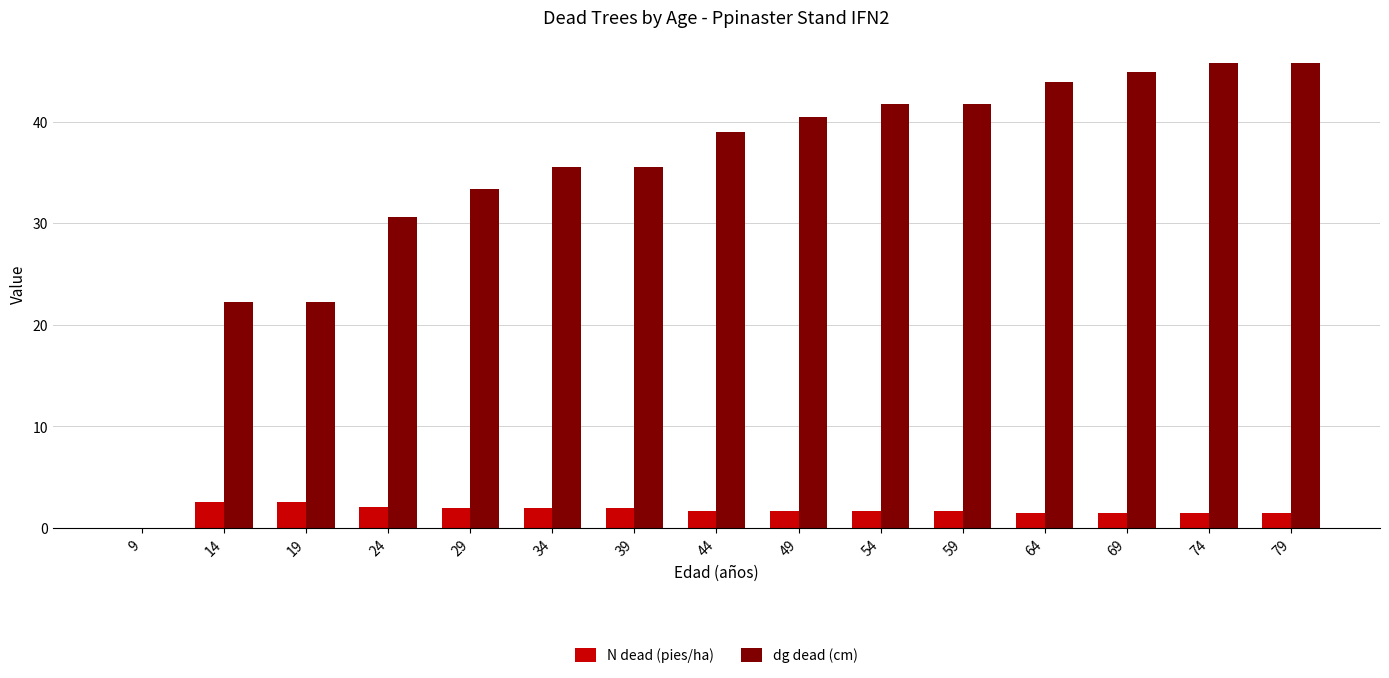

What is the difference between the N dead (pies/ha) values at 44 and 74?

0.2